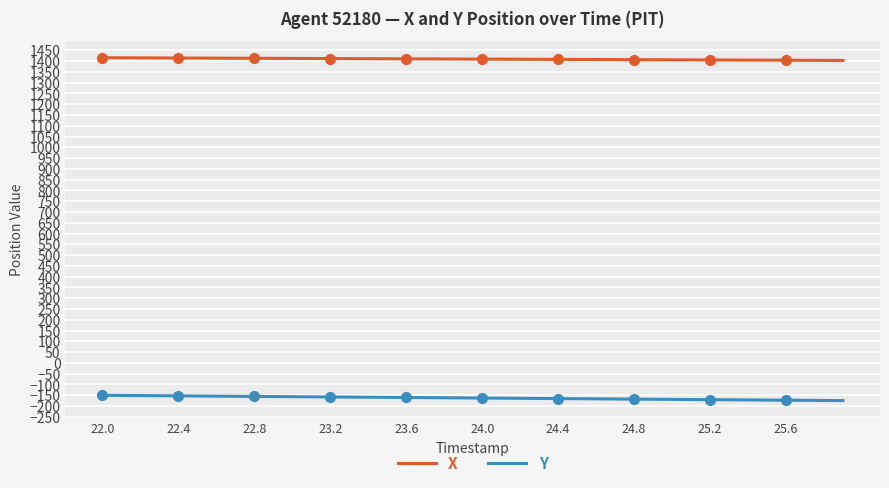

Reading right to left, list all the values displayed in this chart.

X: 1403.4	1403.7	1404.1	1404.4	1404.7	1405.0	1405.3	1405.7	1406.0	1406.3	1406.6	1407.0	1407.3	1407.6	1407.9	1408.2	1408.6	1408.9	1409.2	1409.5	1409.8	1410.2	1410.5	1410.8	1411.1	1411.5	1411.8	1412.1	1412.4	1412.7	1413.0	1413.4	1413.7	1414.0	1414.3	1414.6	1415.0	1415.3	1415.6	1415.9
Y: -175.0	-174.4	-173.8	-173.1	-172.5	-171.9	-171.2	-170.6	-170.0	-169.4	-168.7	-168.1	-167.5	-166.9	-166.2	-165.6	-165.0	-164.3	-163.7	-163.1	-162.5	-161.8	-161.2	-160.6	-160.0	-159.3	-158.7	-158.1	-157.5	-156.8	-156.2	-155.6	-154.9	-154.3	-153.7	-153.1	-152.4	-151.8	-151.2	-150.5